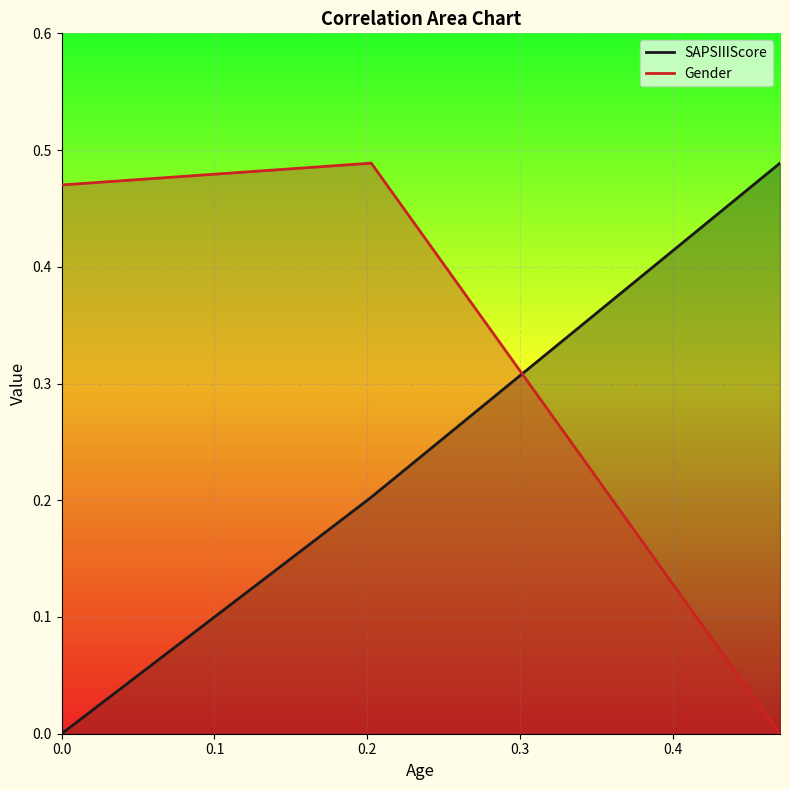

Rank the series by their average value, from lowest to highest.

SAPSIIIScore, Gender